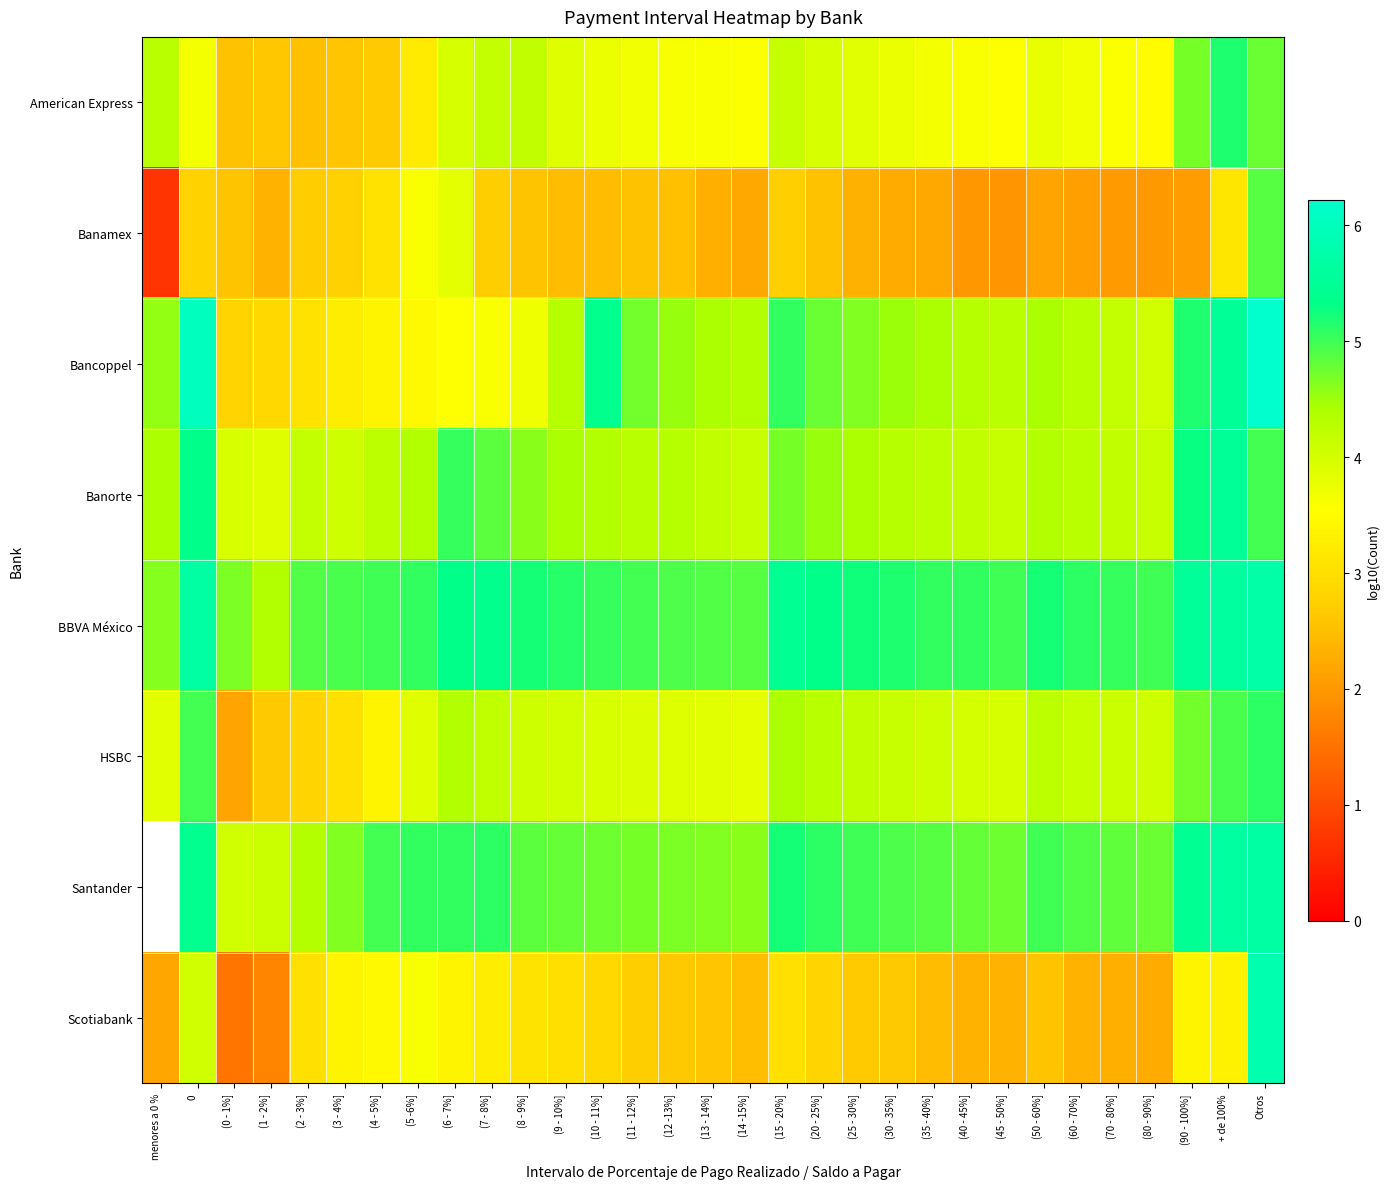

What is the smallest value displayed?

0.7